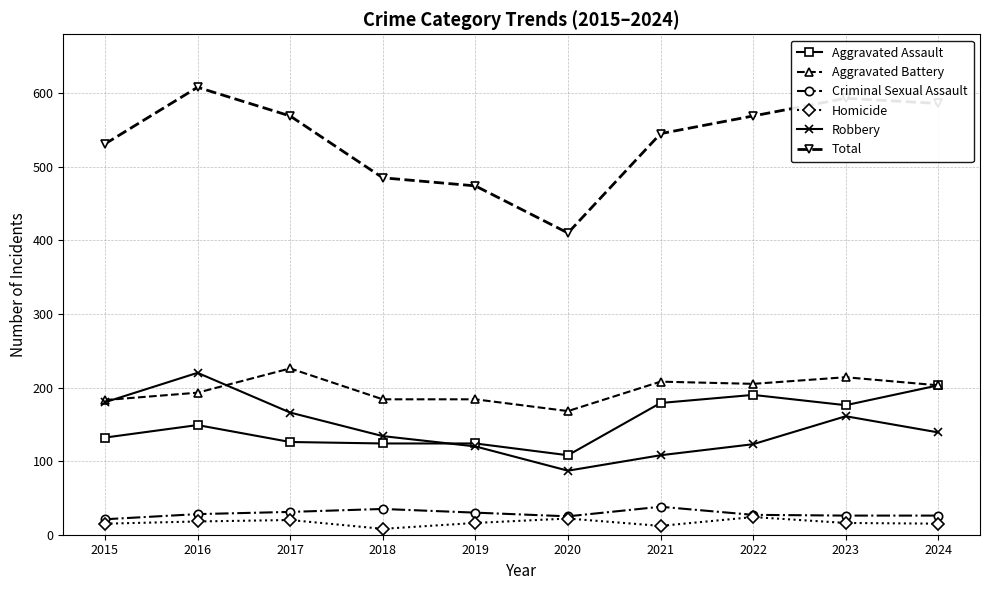

List the series in order of their peak value, highest first.

Total, Aggravated Battery, Robbery, Aggravated Assault, Criminal Sexual Assault, Homicide